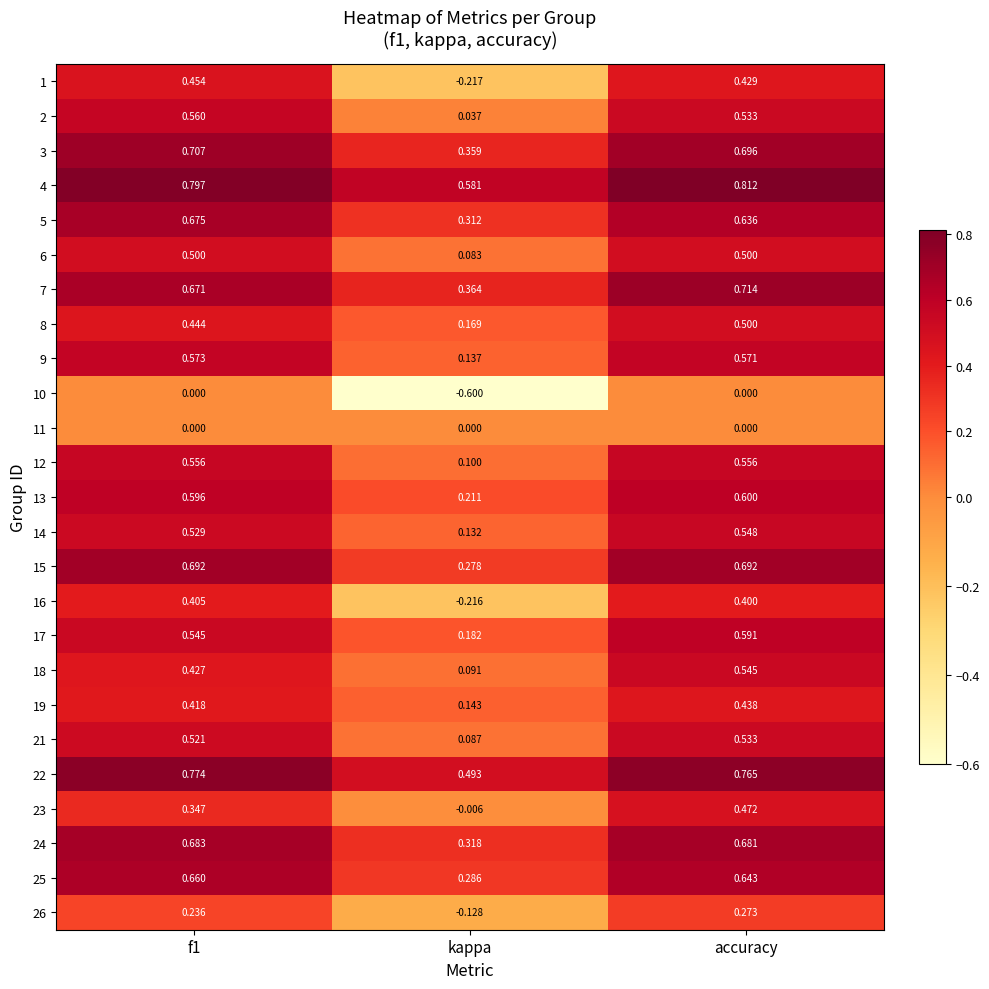

At which label does 17 reach its minimum?

kappa